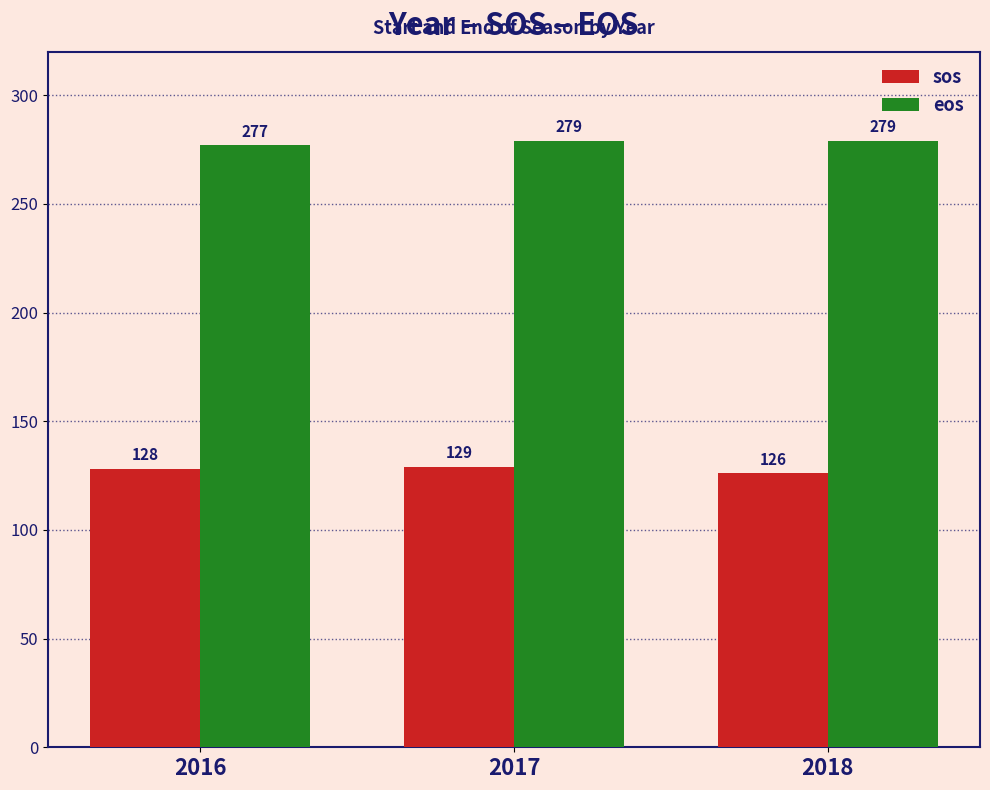

How many sos values are between 126 and 129?

3